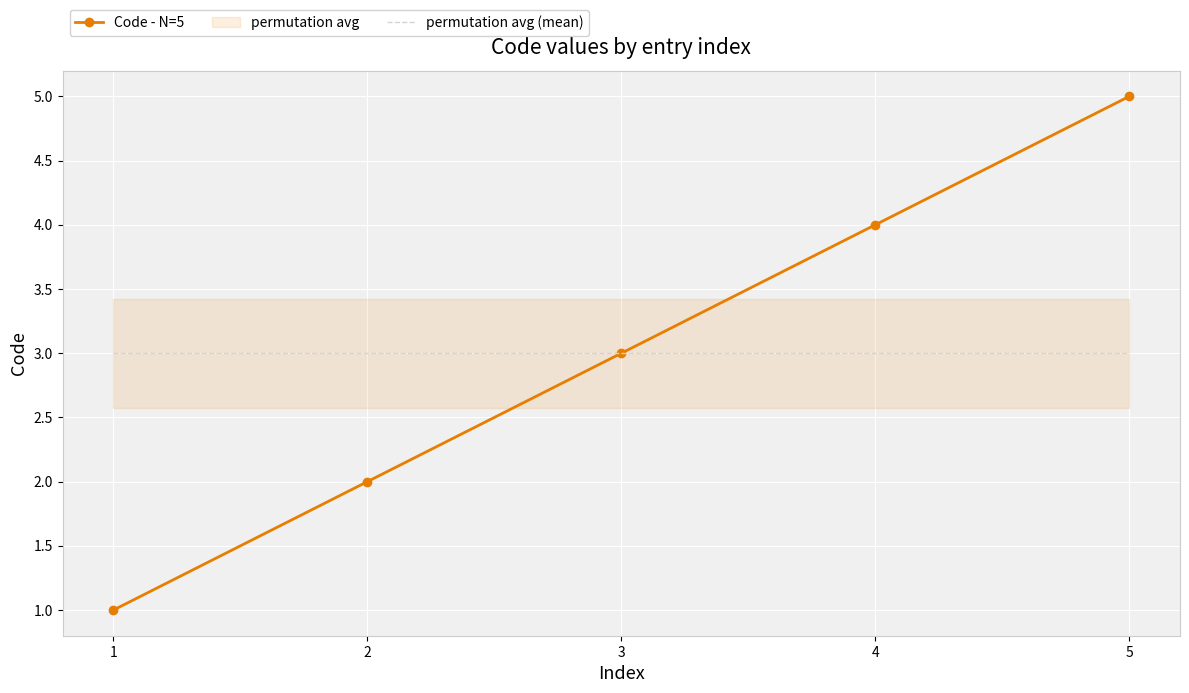

Reading left to right, extract all data points from this chart.

Code - N=5: 1	2	3	4	5
permutation avg (mean): 3	3	3	3	3